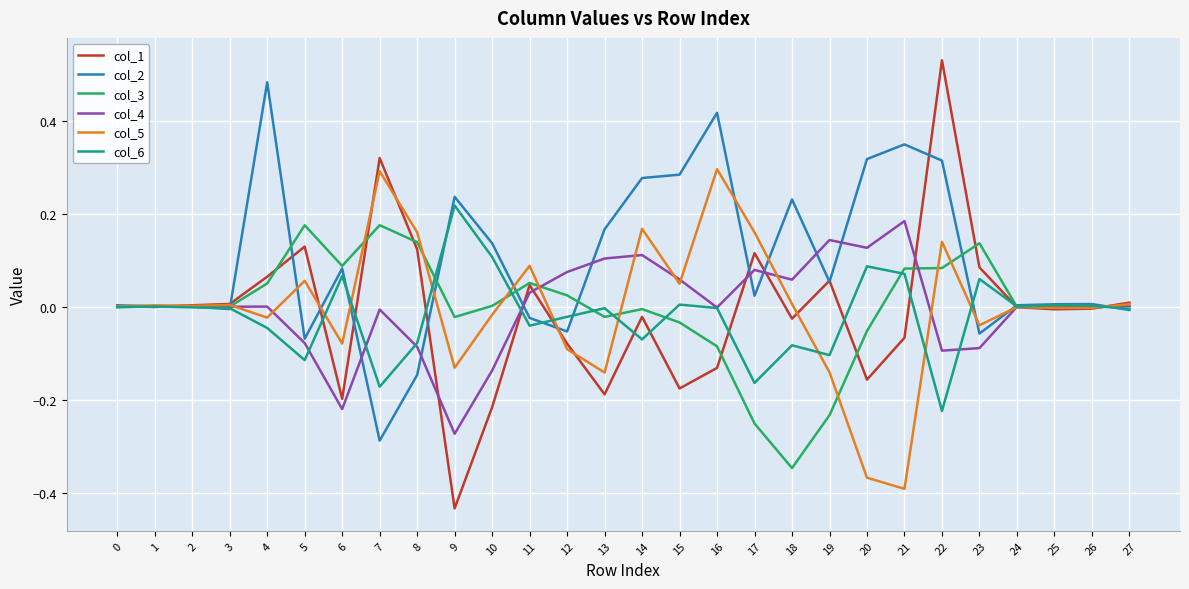

Is the value of col_2 at 20 greater than the value of col_4 at 23?

Yes